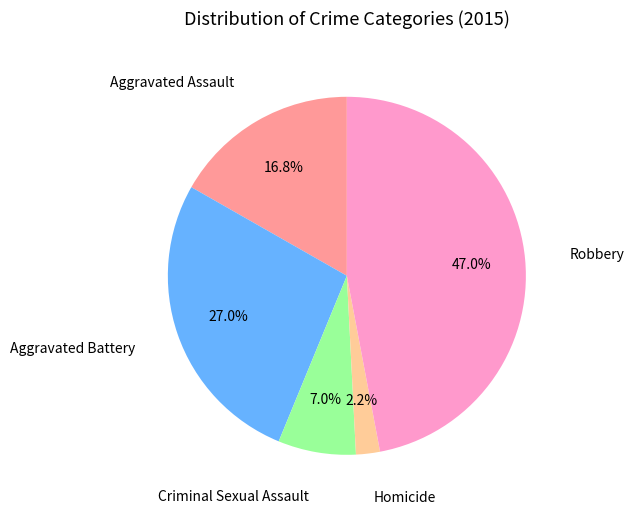

Is there a majority slice in this chart?

No